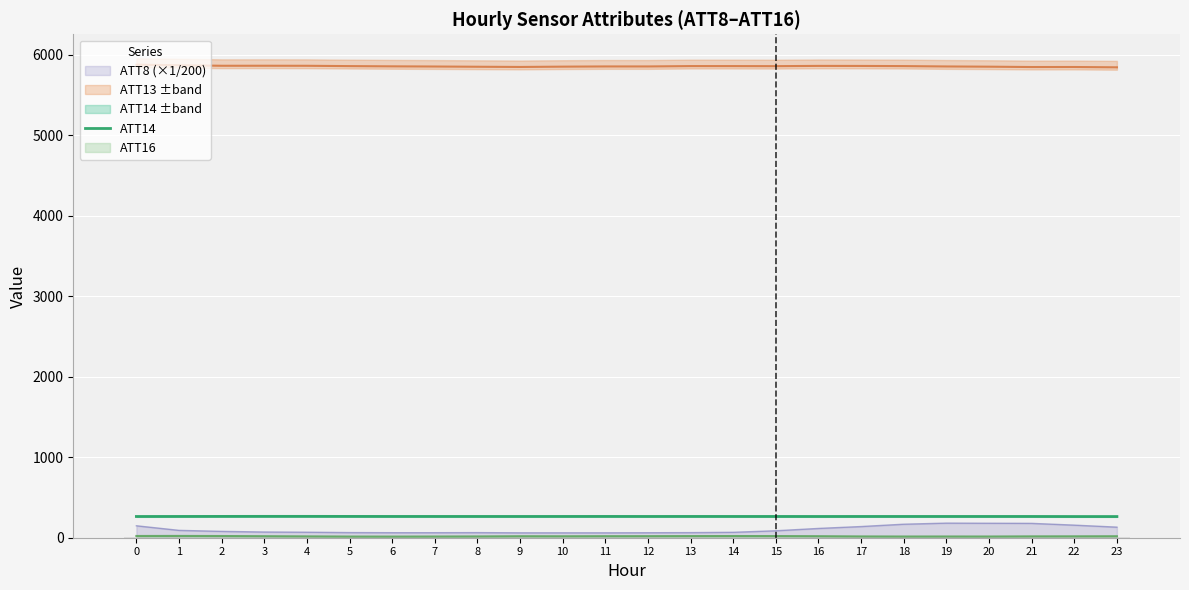

The chart shows a value of 142.5 at 14. True or false?

False